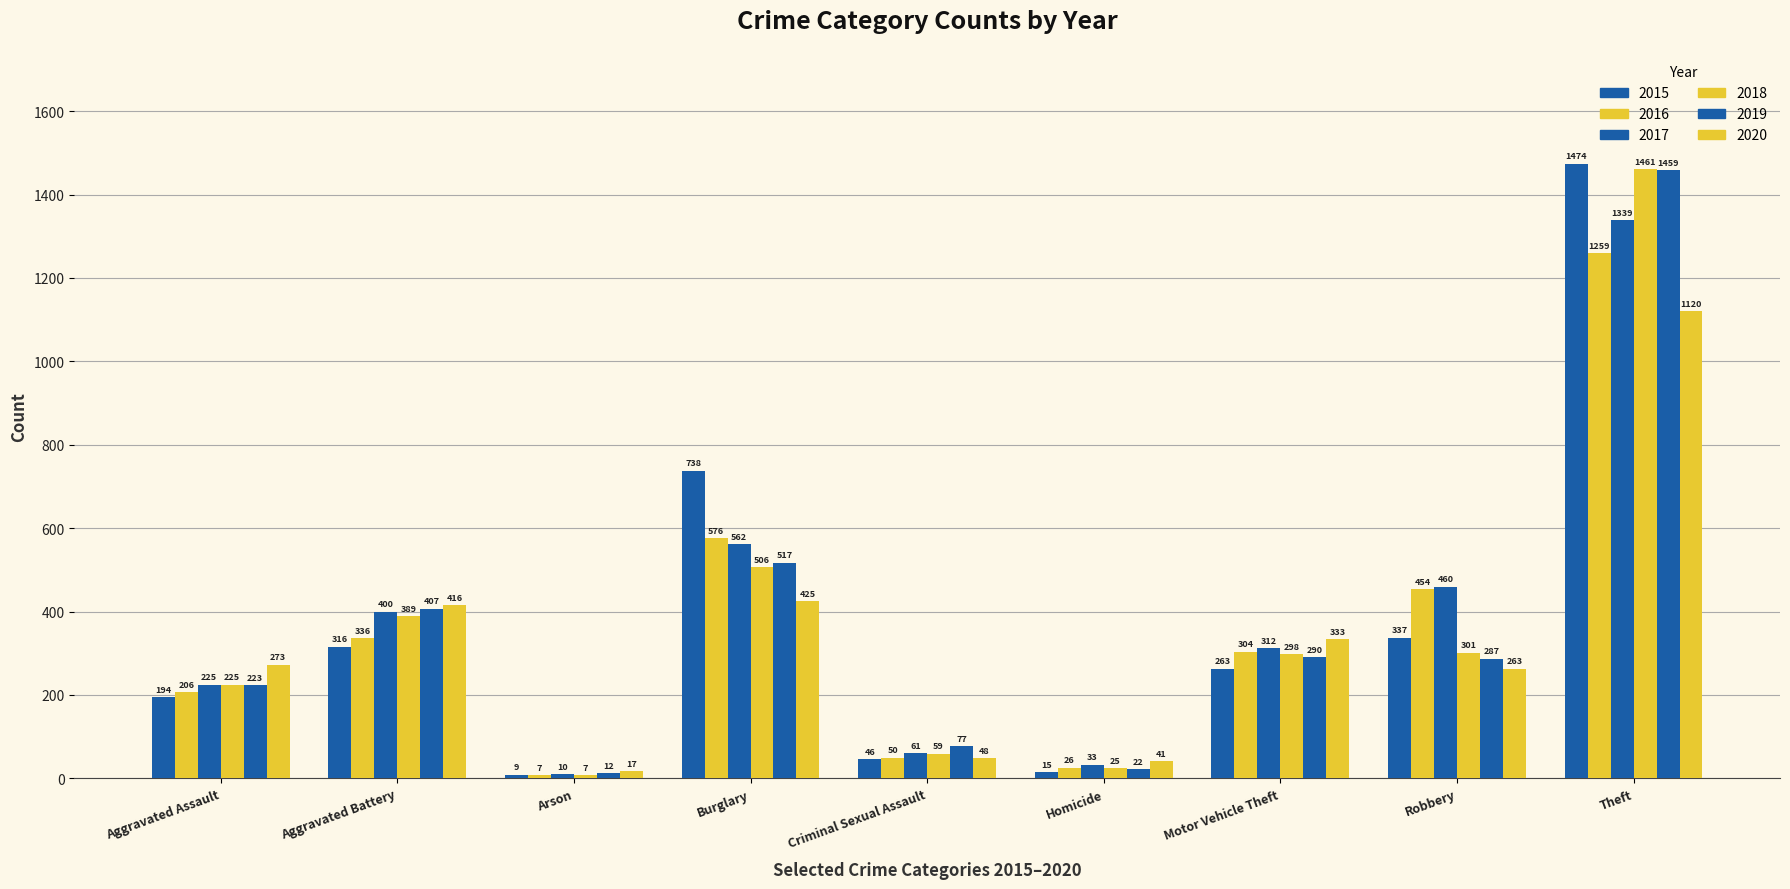

Between Aggravated Assault and Arson, which is larger?

Aggravated Assault